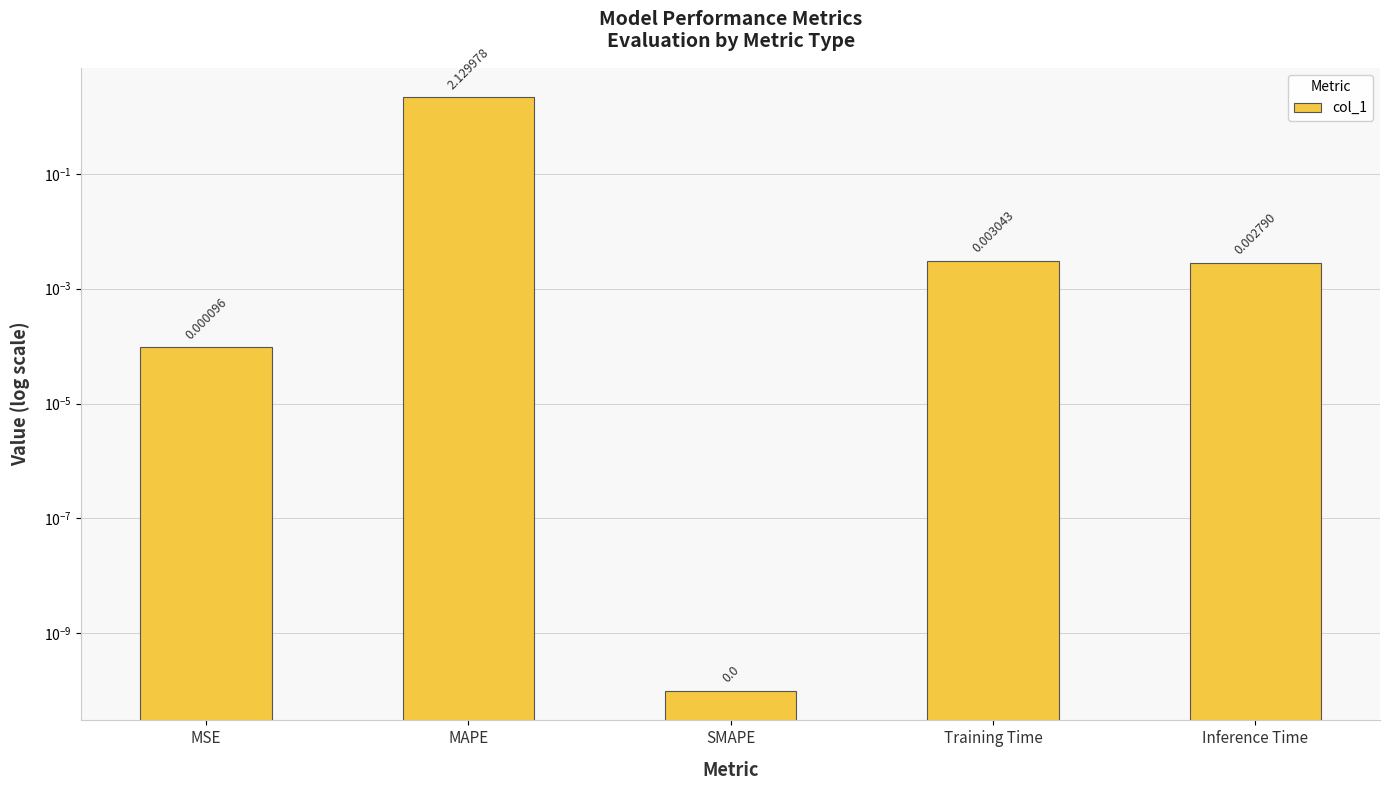

Does the chart contain any negative values?

No